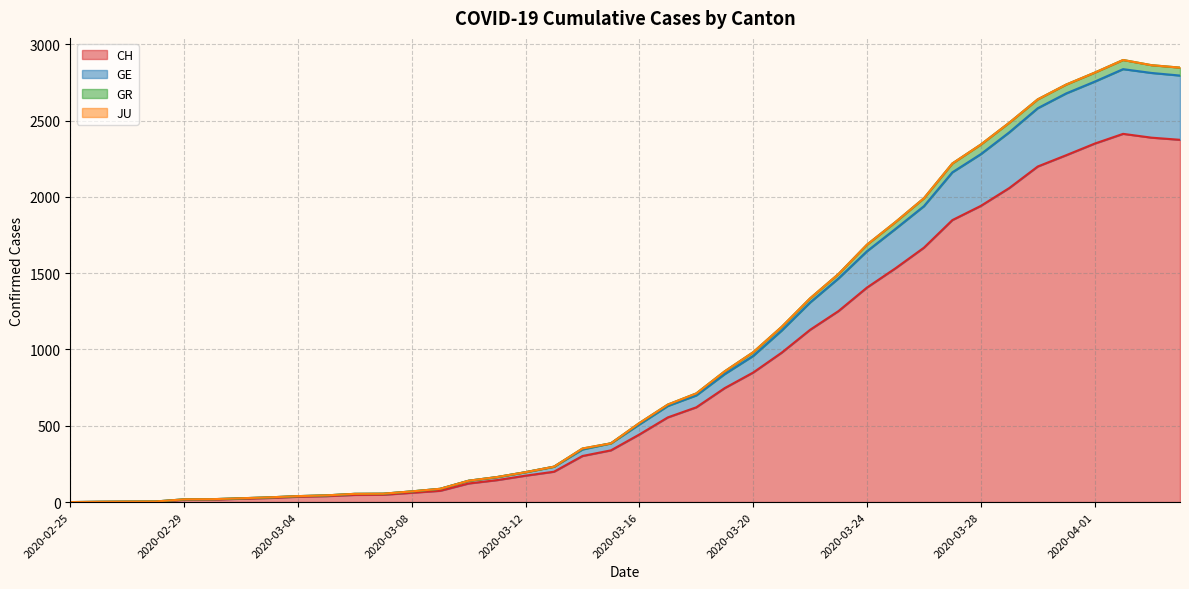

The value of CH at 2020-02-25 is -1135. True or false?

False